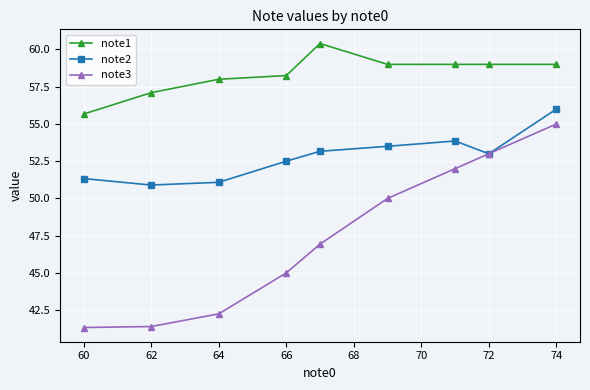

What is the value of the note2 point at the 8th from the left?

53.0